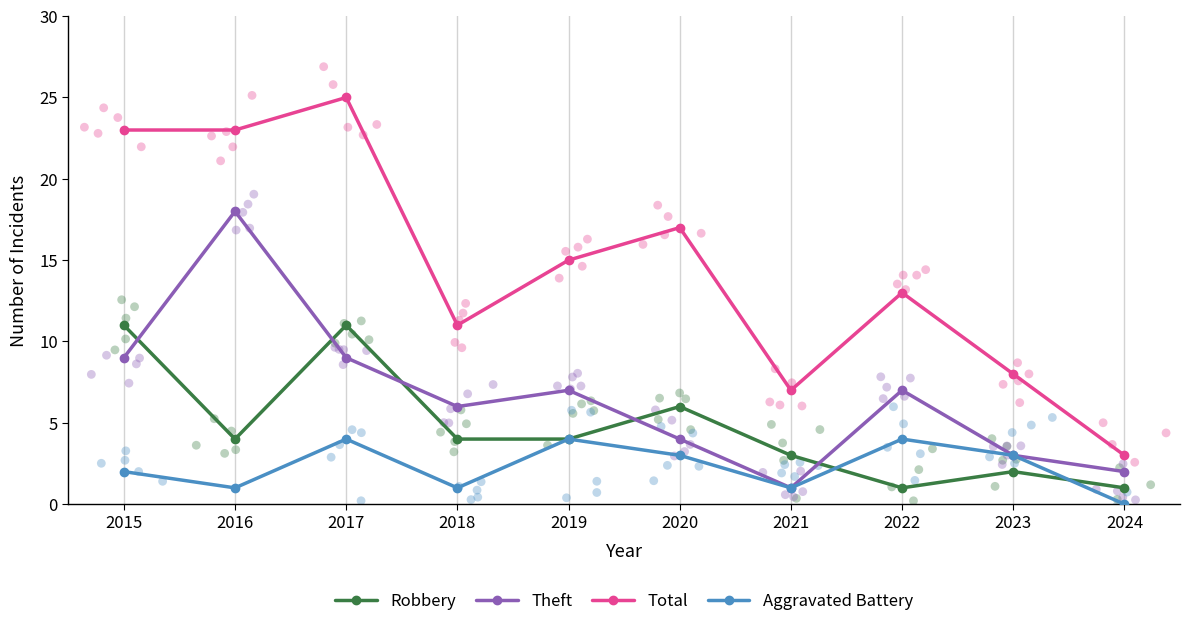

What are all the series names shown in the legend?

Robbery, Theft, Total, Aggravated Battery